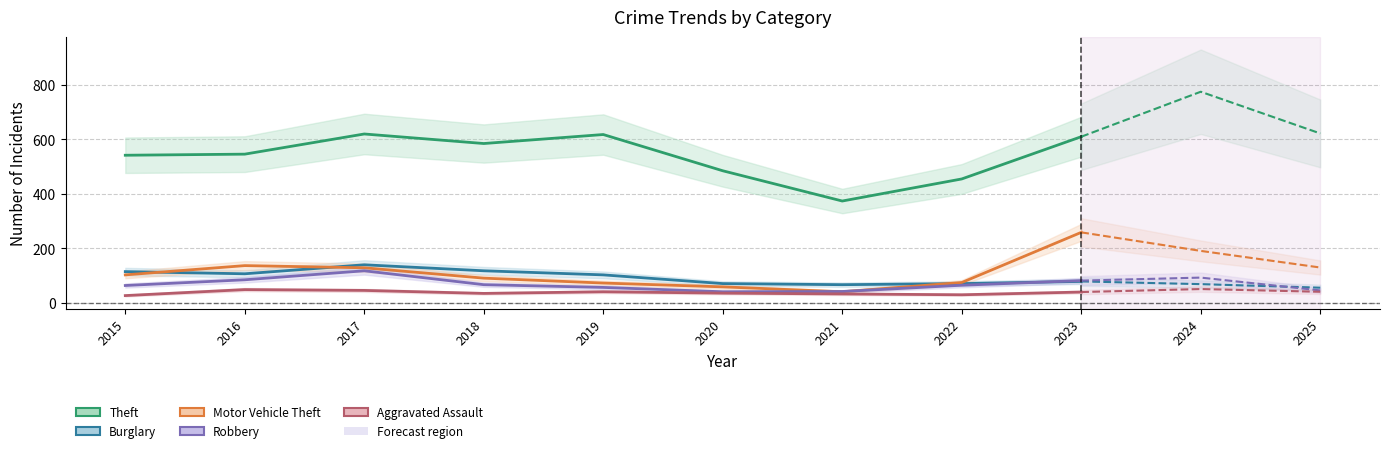

Between 2017 and 2018, which series saw the biggest shift?

Robbery